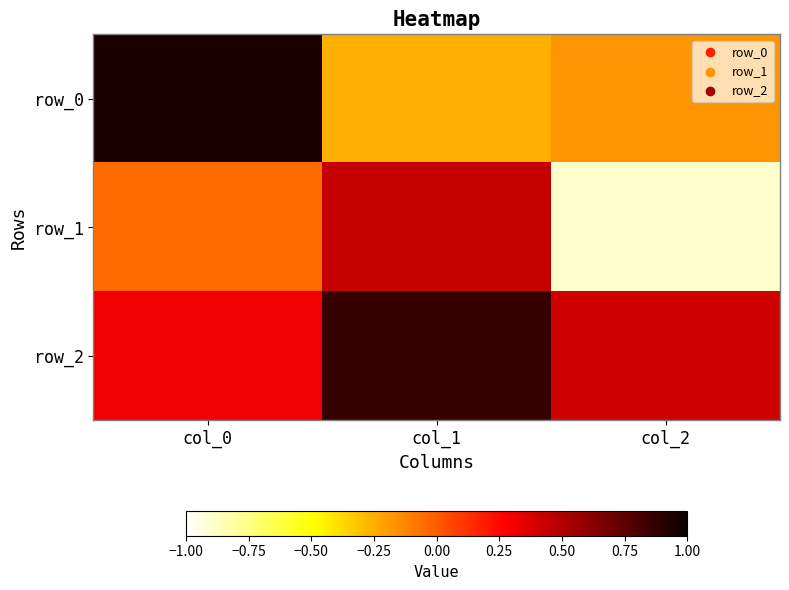

Reading left to right, extract all data points from this chart.

row_0: 1.0	-0.3	-0.2
row_1: -0.0	0.4	-0.9
row_2: 0.3	0.9	0.4